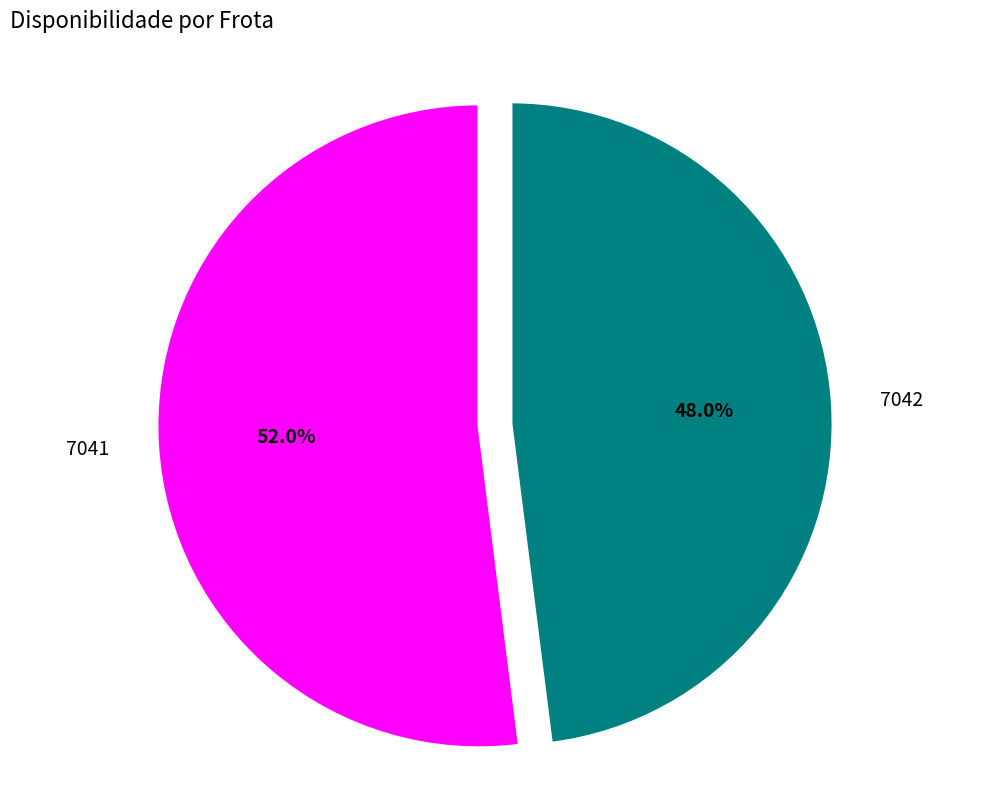

Which category has the biggest portion of the pie?

7041